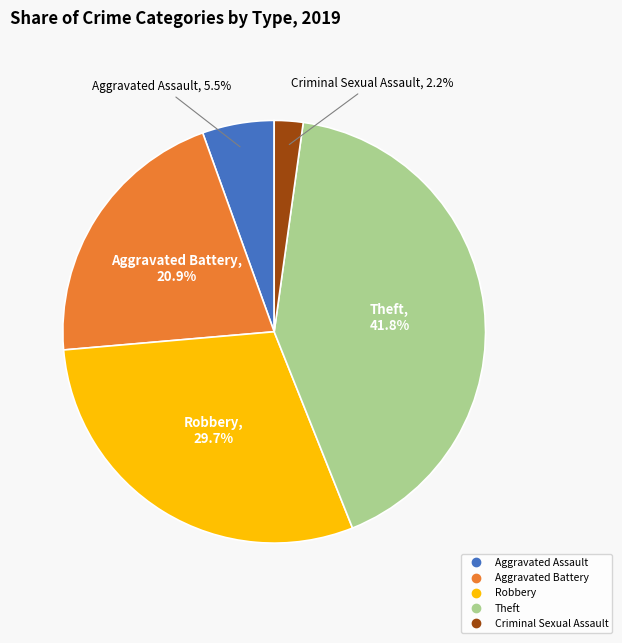

Count the number of slices in the pie.

5